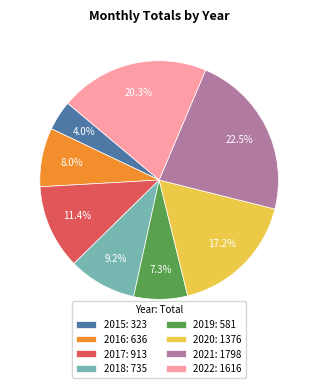

How many slices are in this pie chart?

8